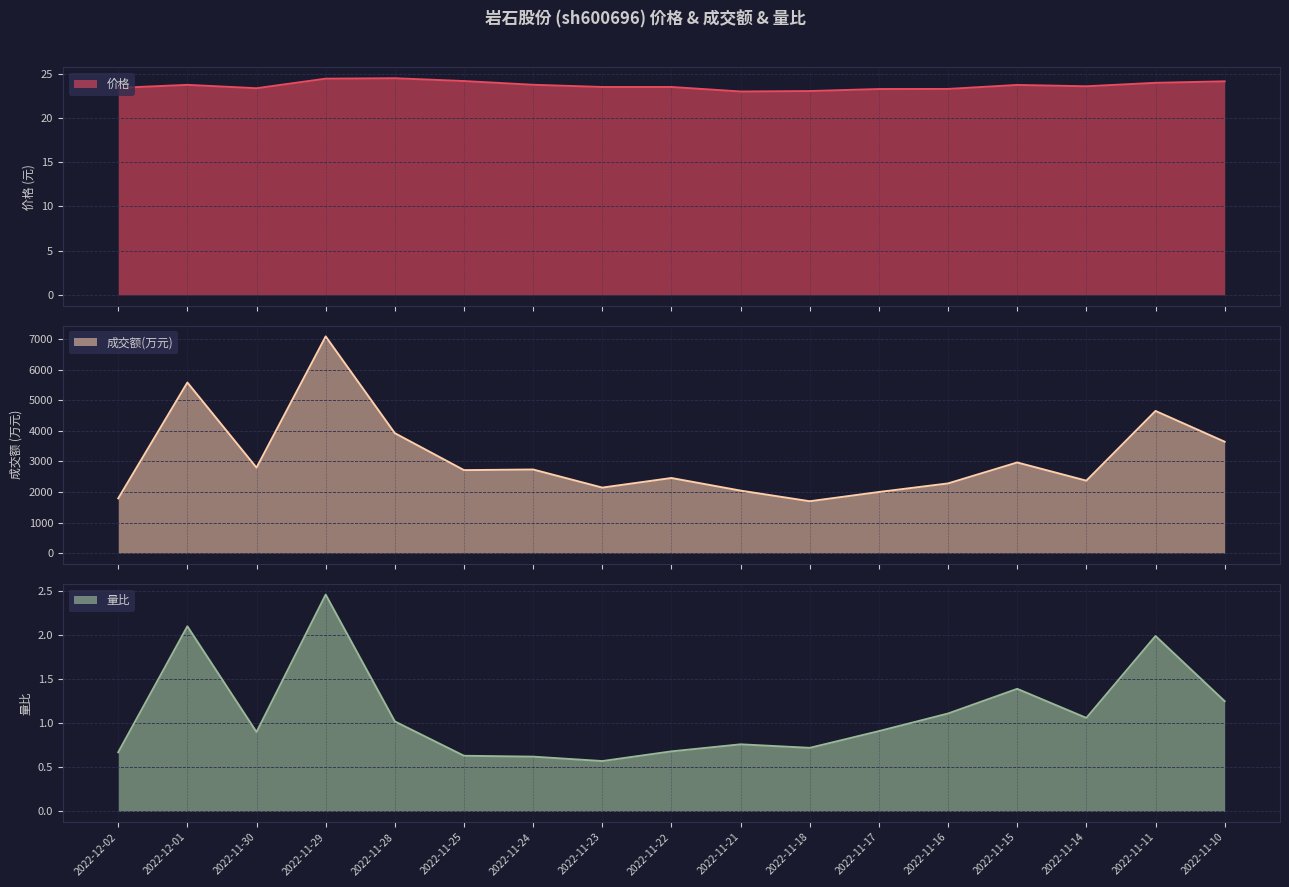

What is the approximate value of 价格 at 2022-11-30?

23.4